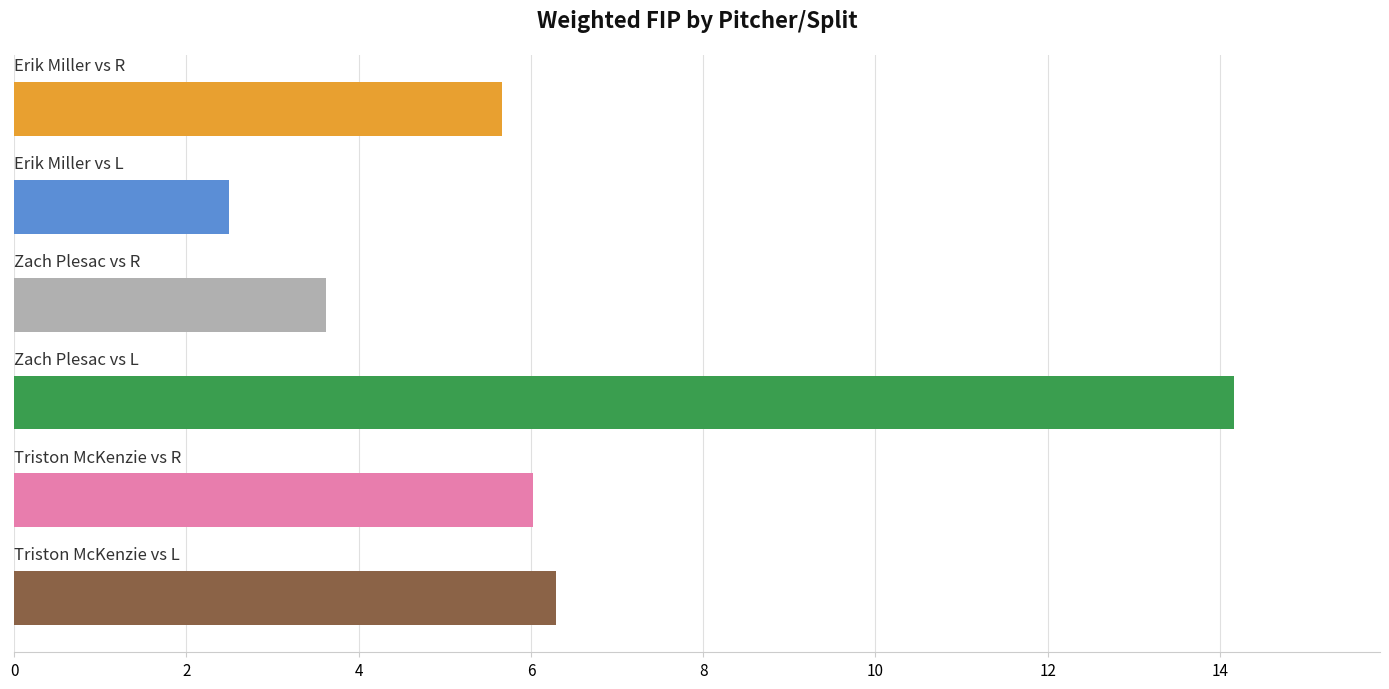

What is the smallest value displayed?

2.5